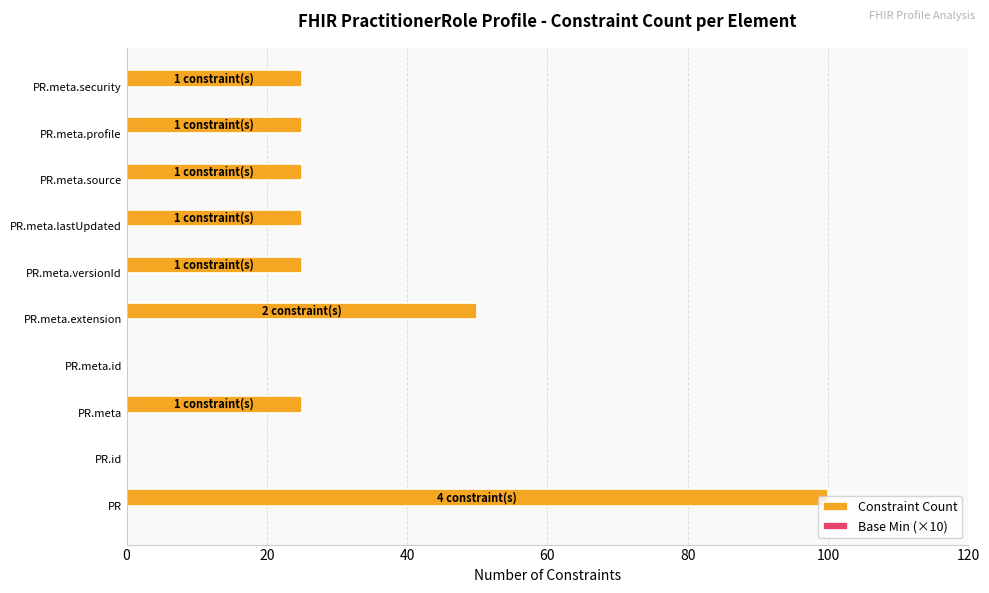

How many categories are shown in the chart?

10